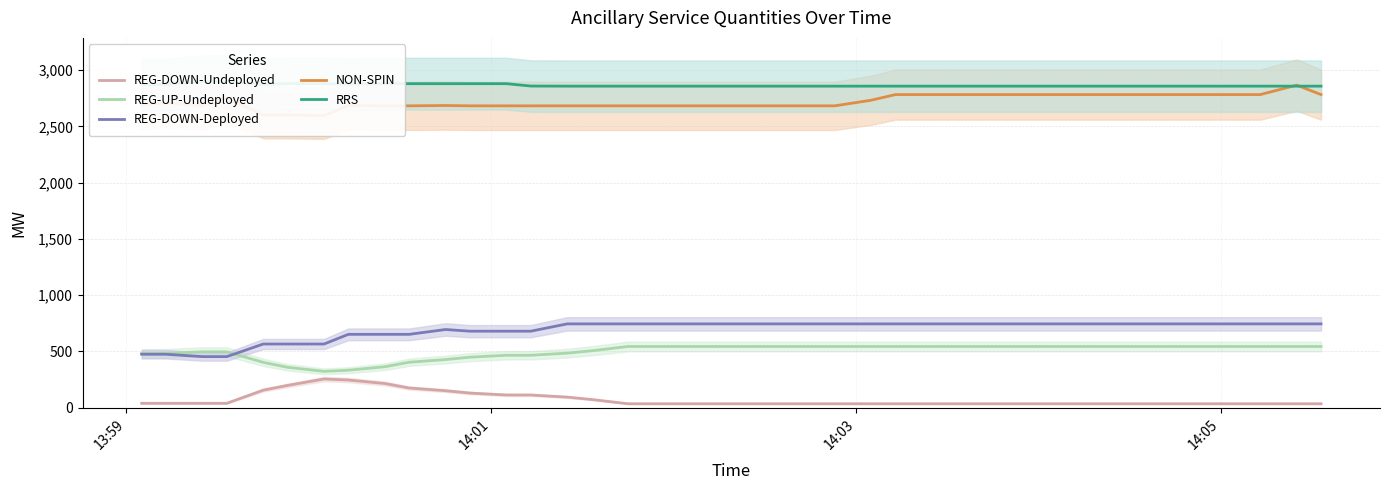

How many times do REG-DOWN-Deployed and REG-UP-Undeployed cross each other?

1